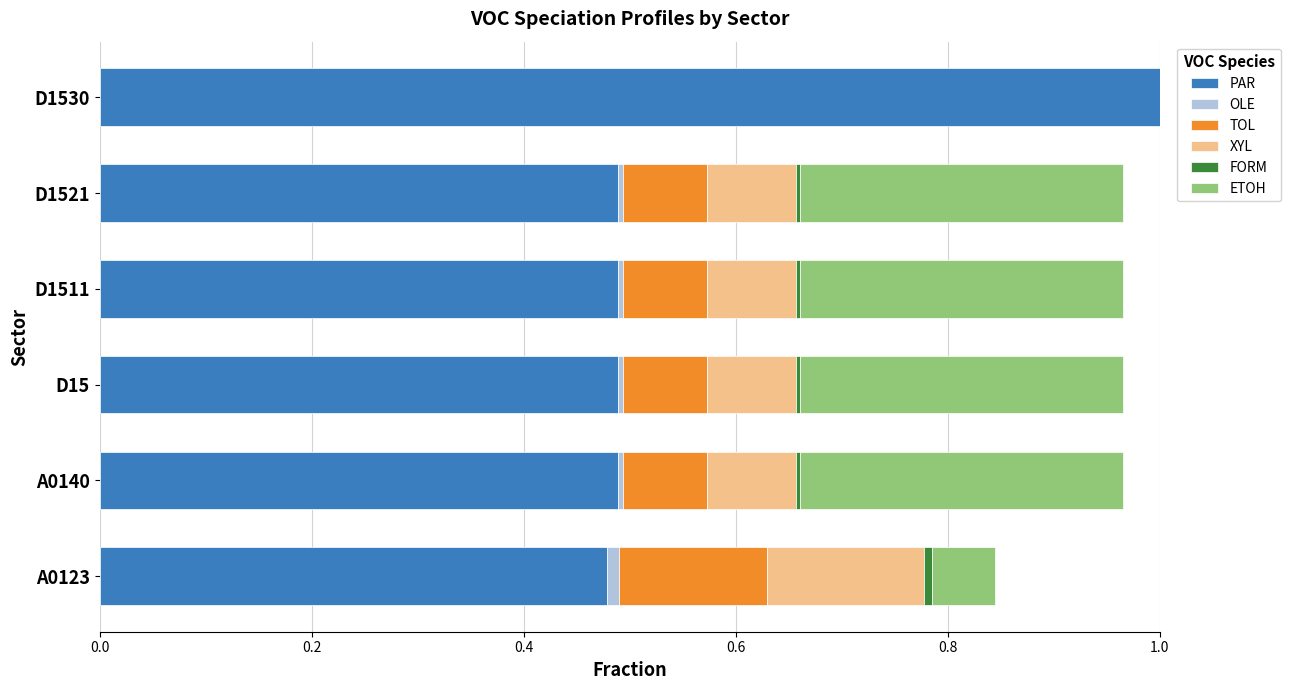

At which label does PAR reach its peak?

D1530